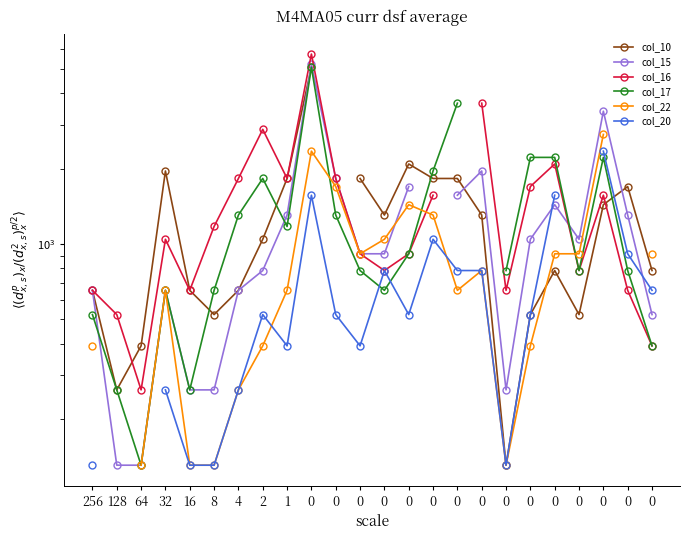

In col_16, how many points are lower than both neighbors (excluding endpoints)?

6